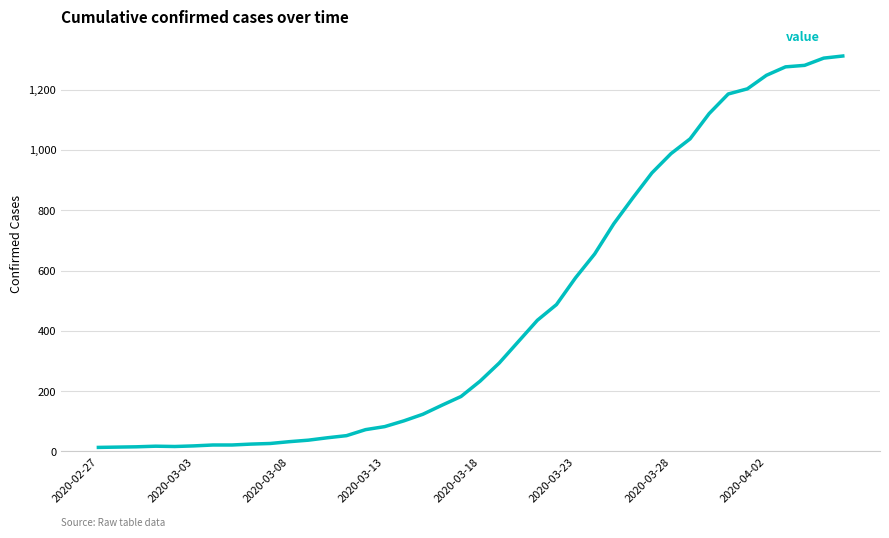

What is the greatest value displayed?

1312